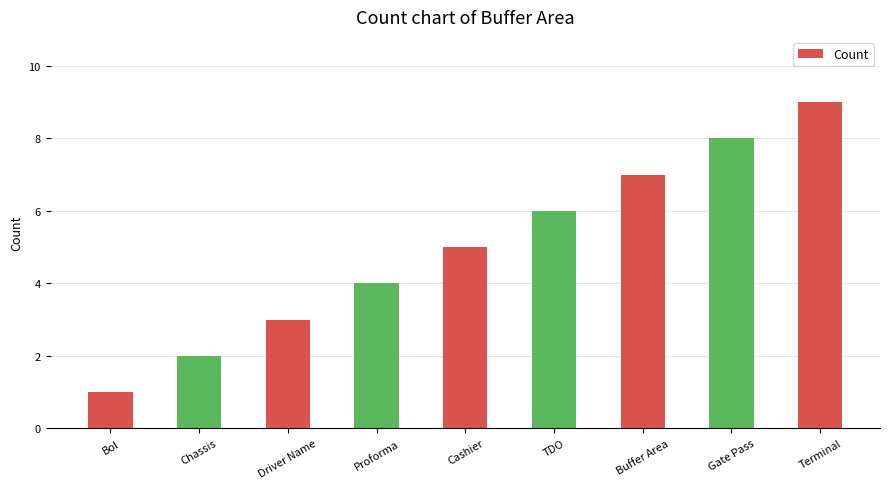

How many categories are shown in the chart?

9